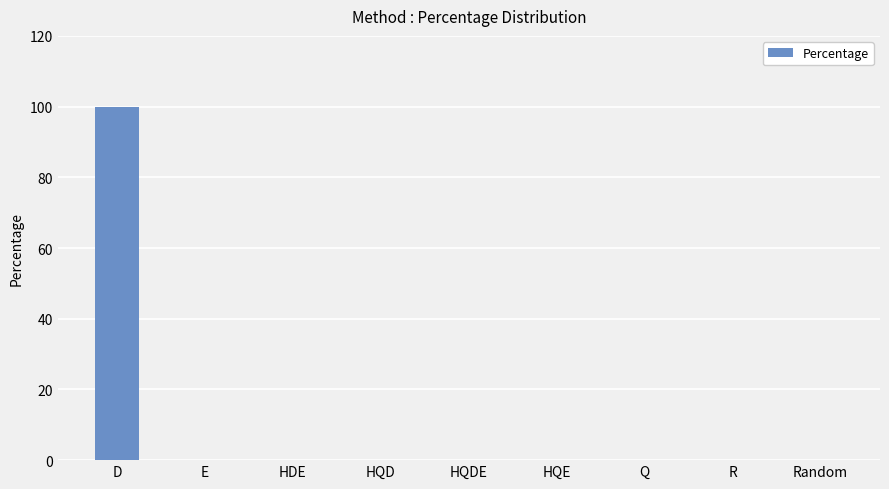

Reading left to right, list all the values displayed in this chart.

100	0	0	0	0	0	0	0	0